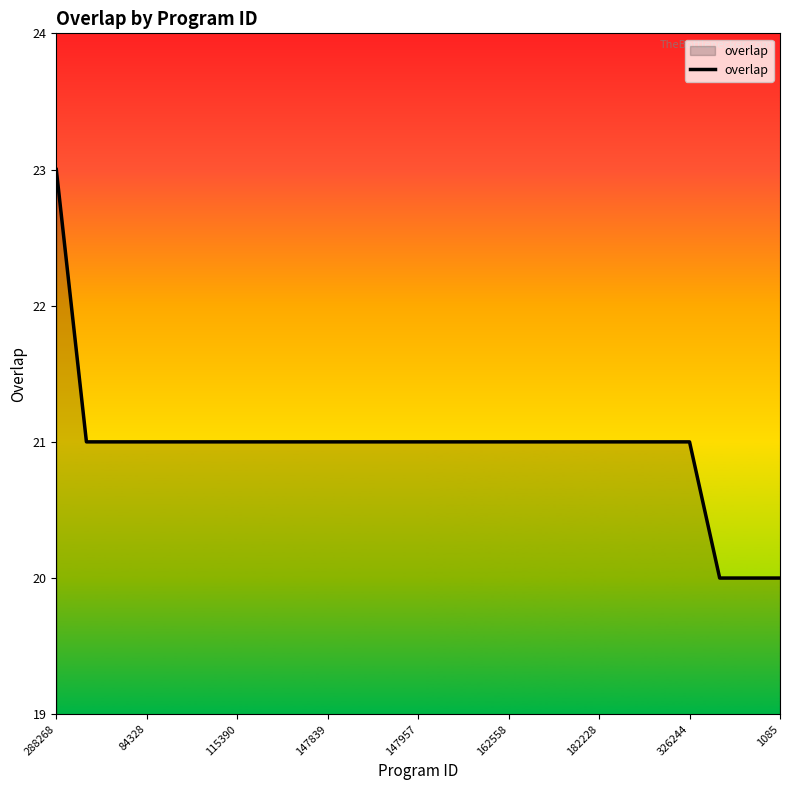

What is the smallest value displayed?

20